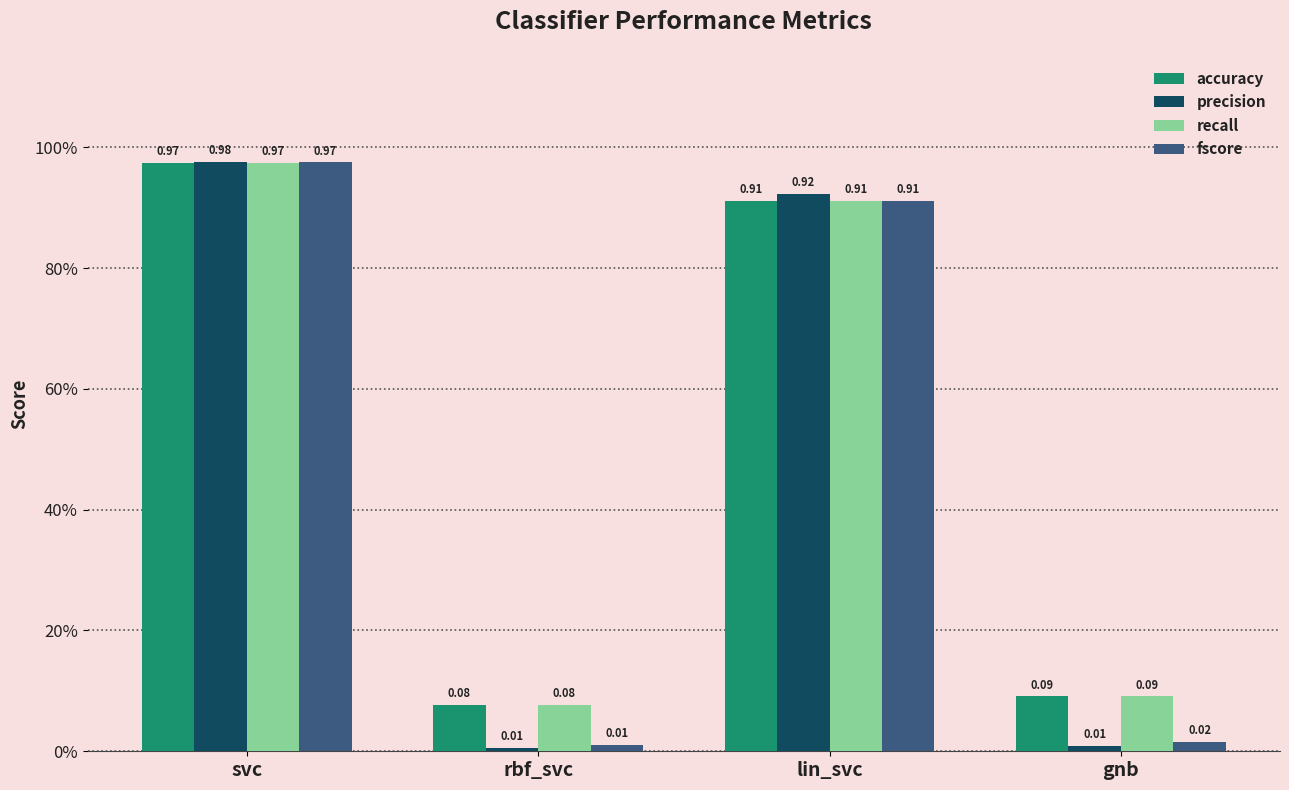

What is the label of the 3rd bar from the right?

rbf_svc